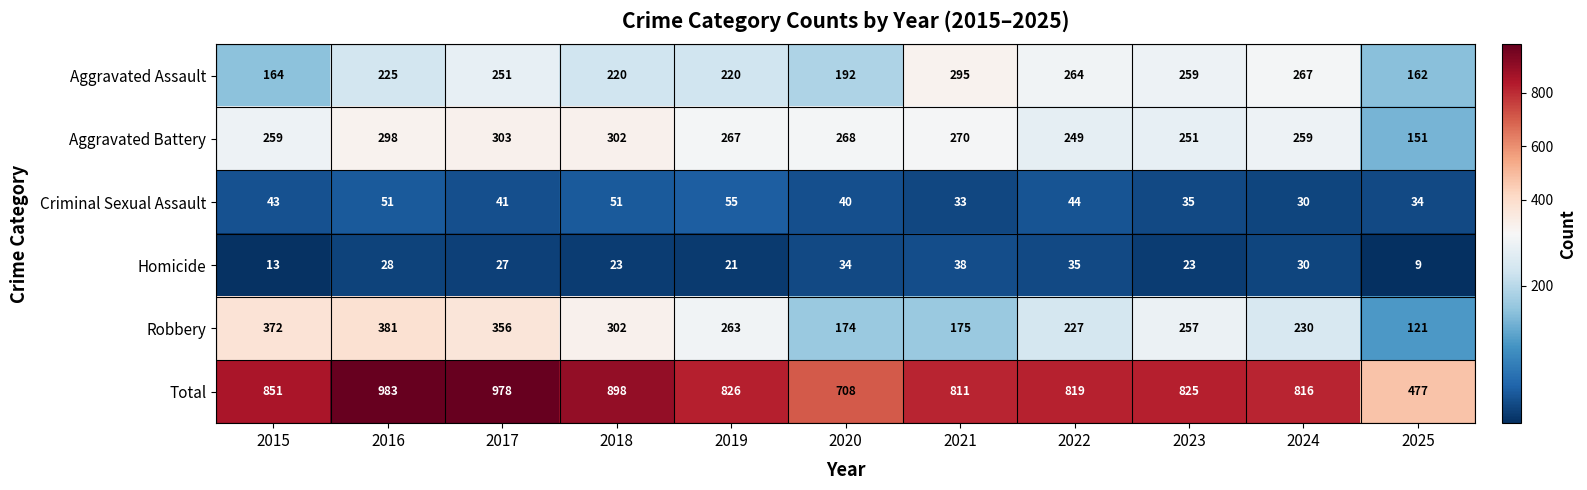

Rank the series at 2023 from highest to lowest value.

Total, Aggravated Assault, Robbery, Aggravated Battery, Criminal Sexual Assault, Homicide